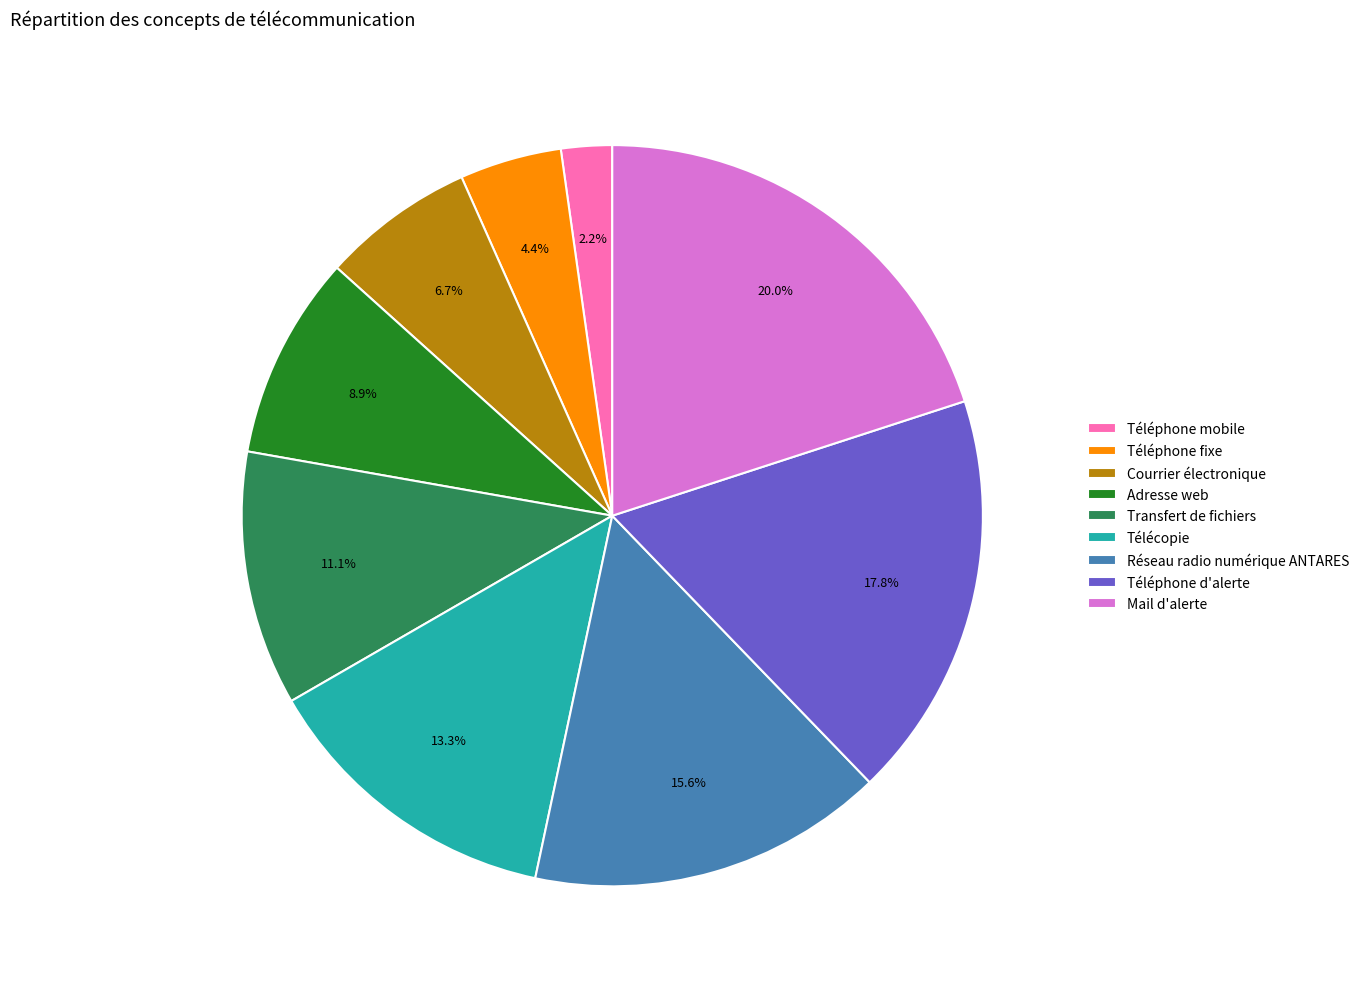

Does Réseau radio numérique ANTARES represent more than half of the total?

No